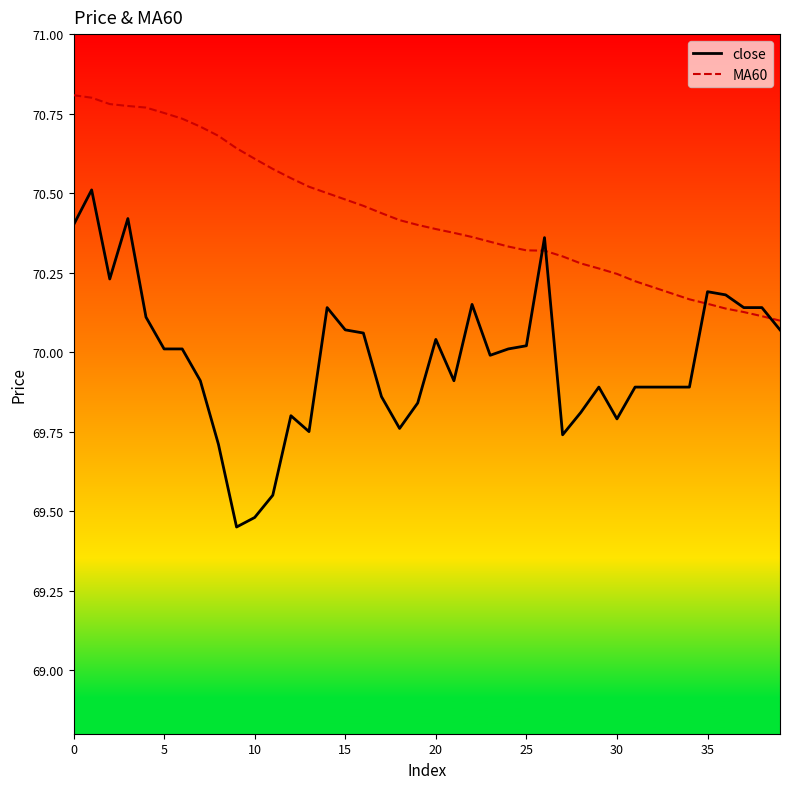

Which series has the largest range (max minus min)?

close